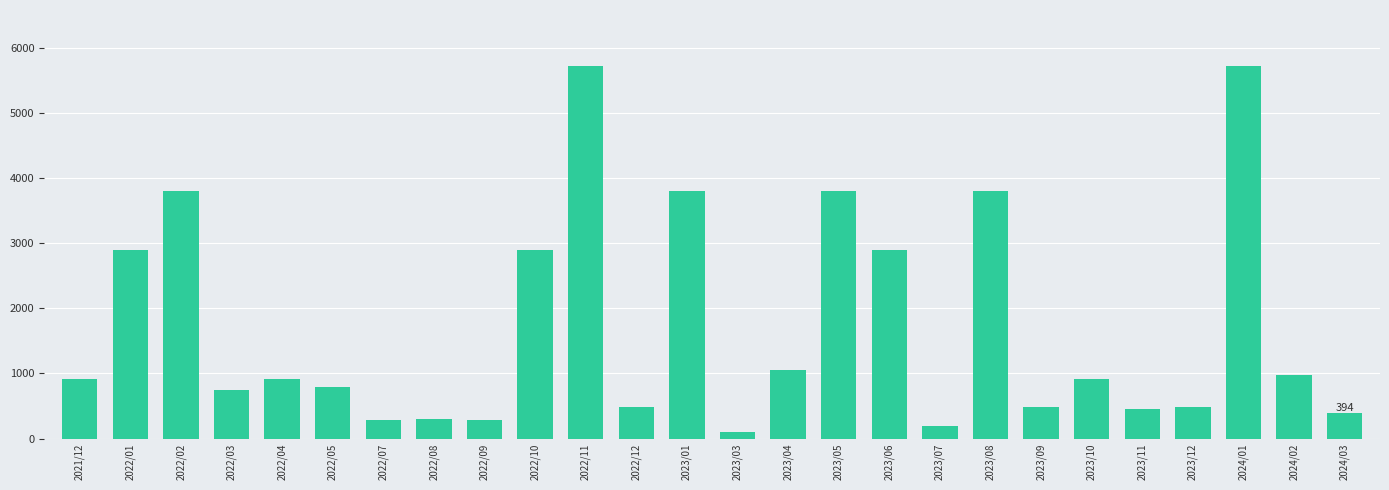

How many bars are there in total?

26